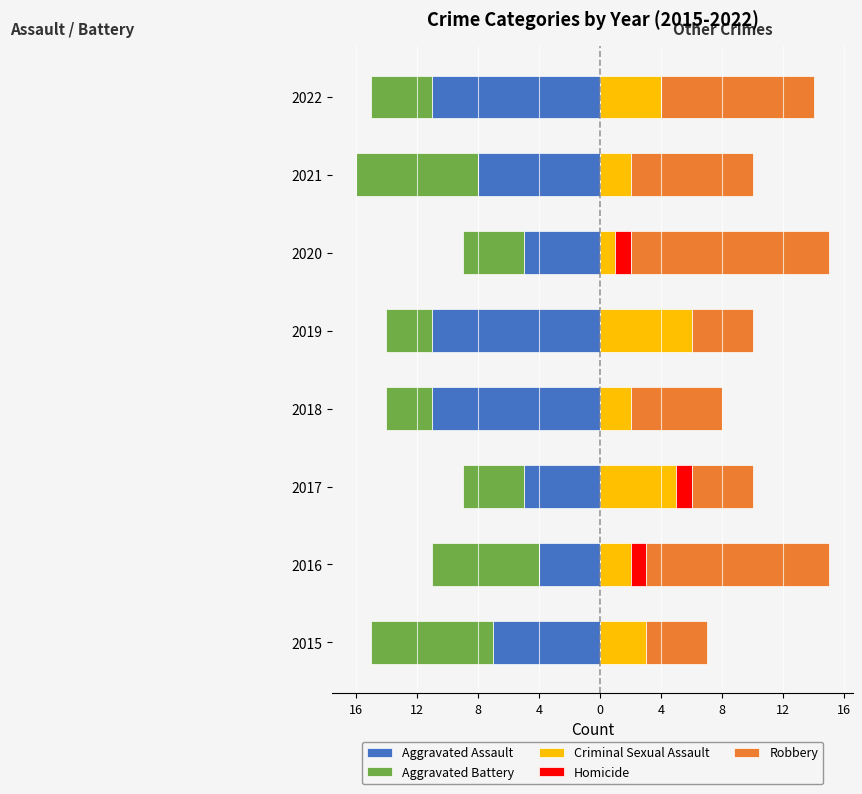

Is it true that Homicide equals 0 at 2020?

False